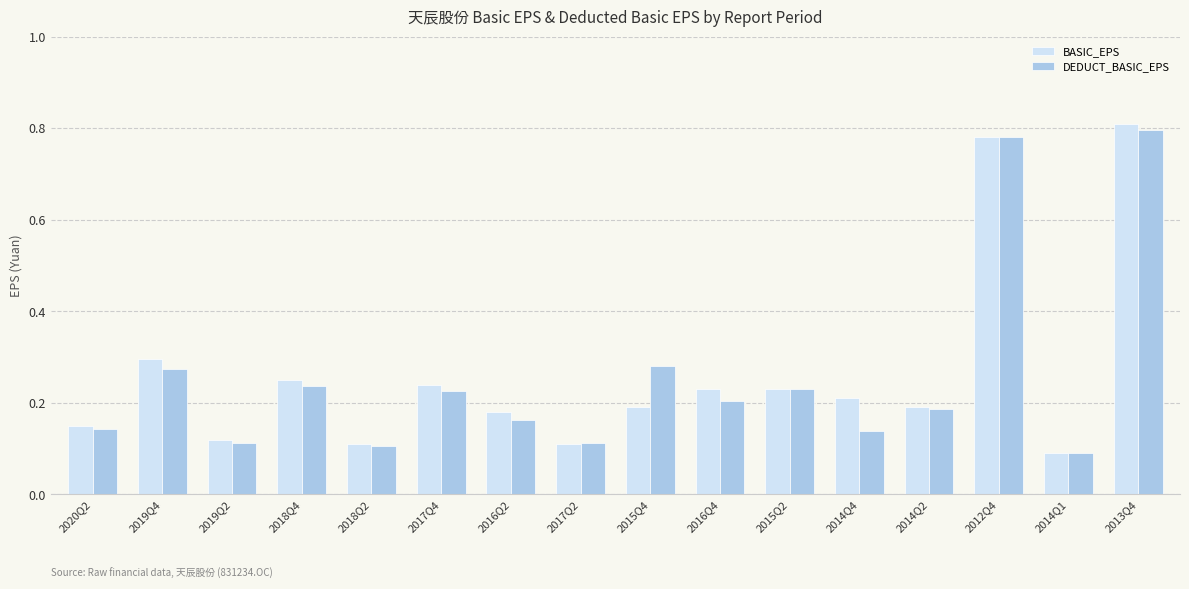

Where is DEDUCT_BASIC_EPS nearest to the value 0?

2014Q1